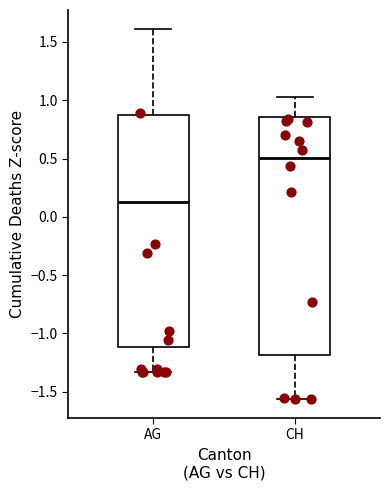

Where is the lower edge of the box for AG on the y-axis? The values are not printed on the chart, so give them approximately, as read against the axis.

-1.10